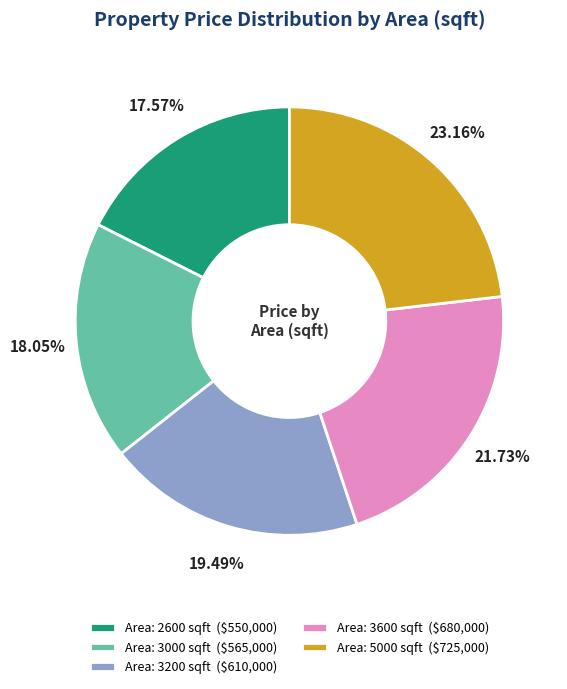

Does Area: 3200 sqft ($610,000) represent more than half of the total?

No